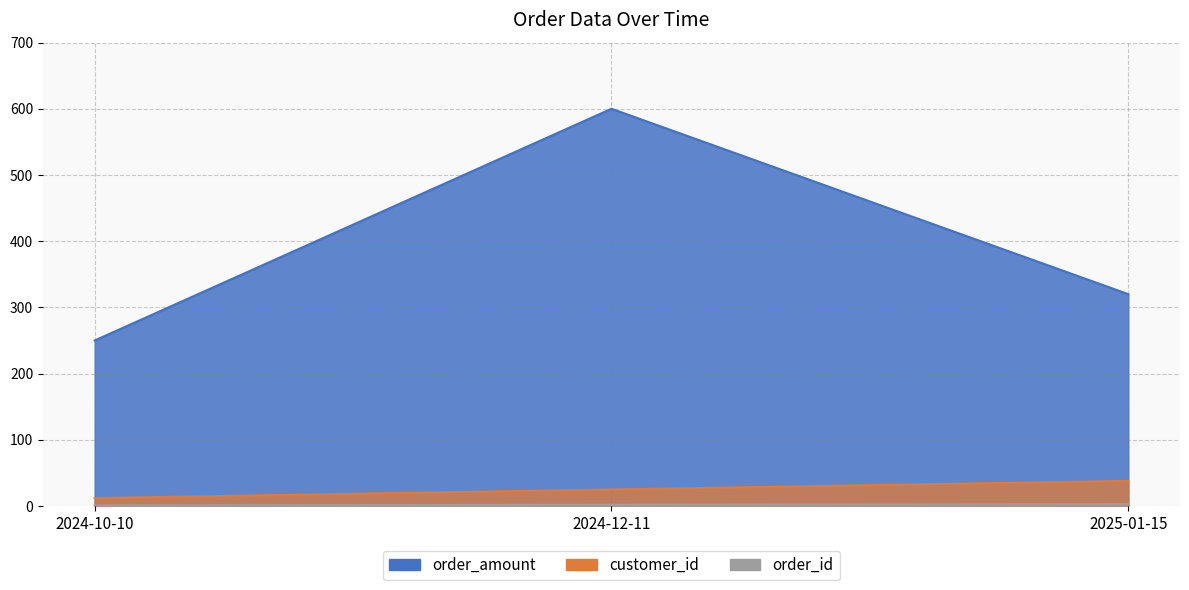

Which series has the widest spread of values?

order_amount